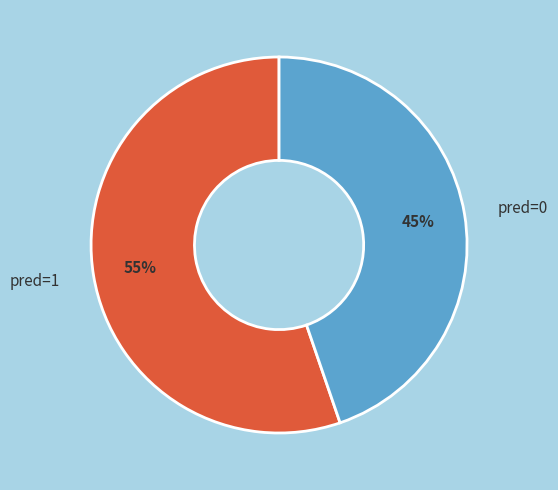

Rank the categories by value from highest to lowest.

pred=1, pred=0